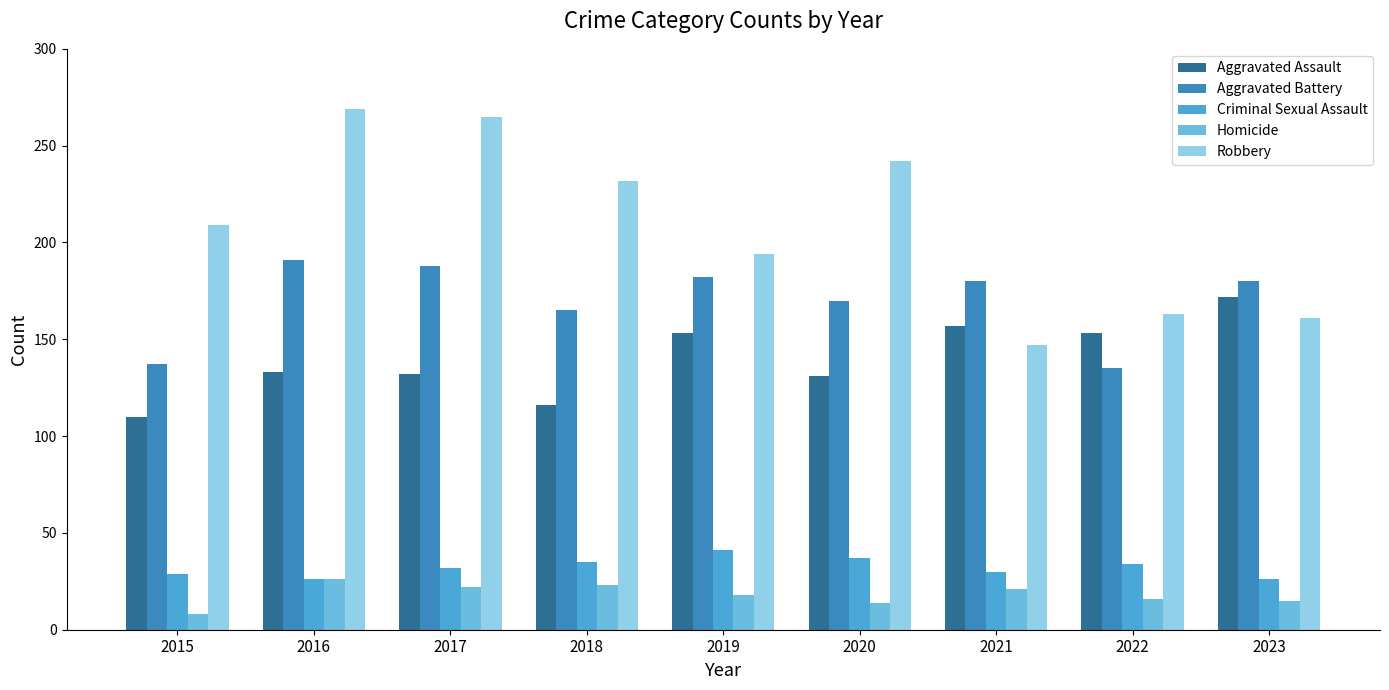

What is the greatest value displayed?

269